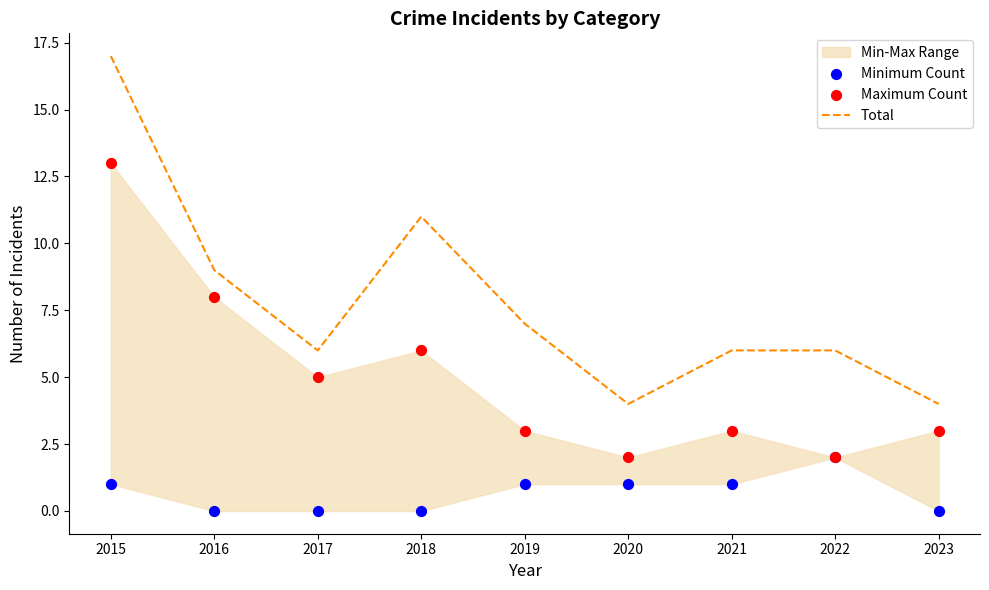

Which series has the largest total across all categories?

Total